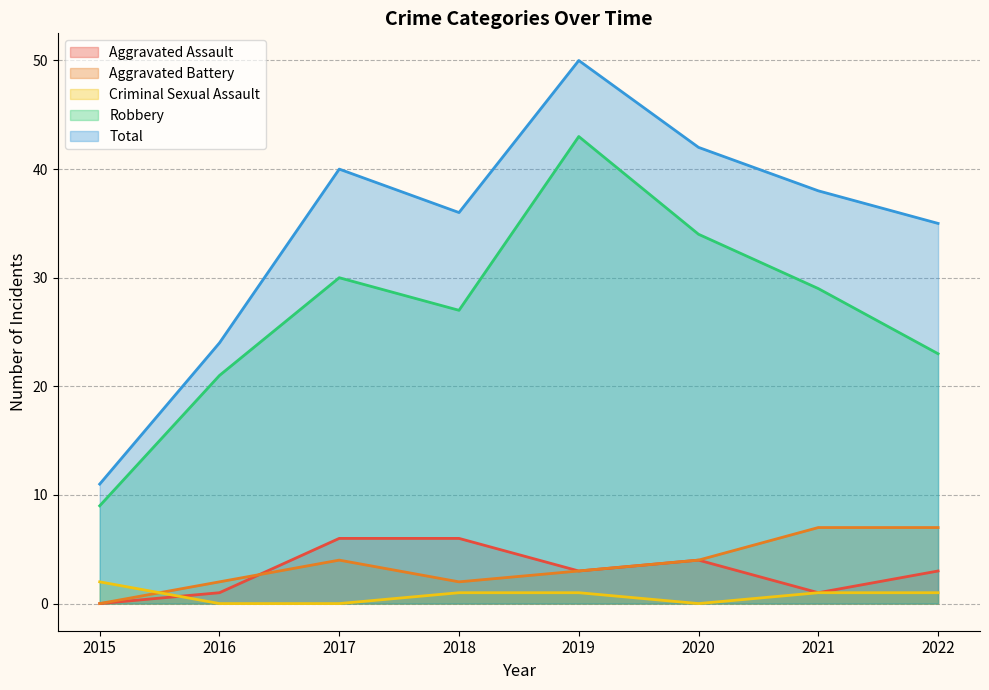

Where does the Aggravated Assault series first go above 3?

2017